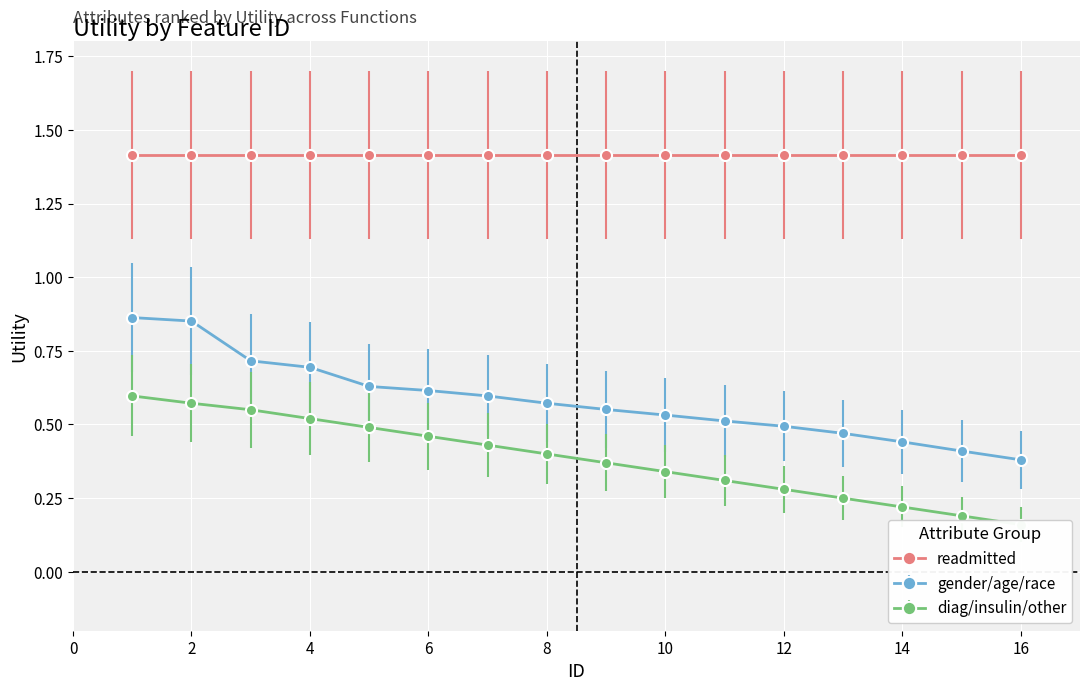

Is it true that gender/age/race equals 0.7 at 4?

True